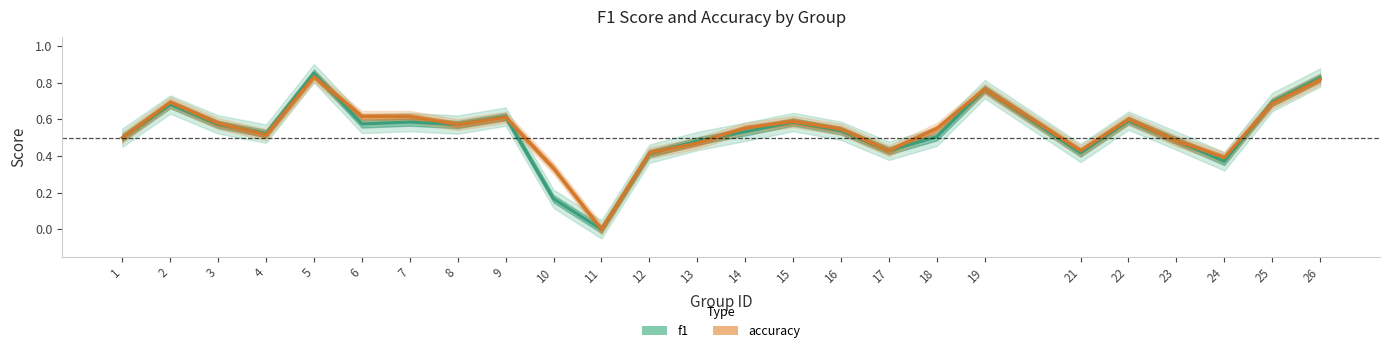

What is the value of the accuracy point at the 19th from the left?

0.8